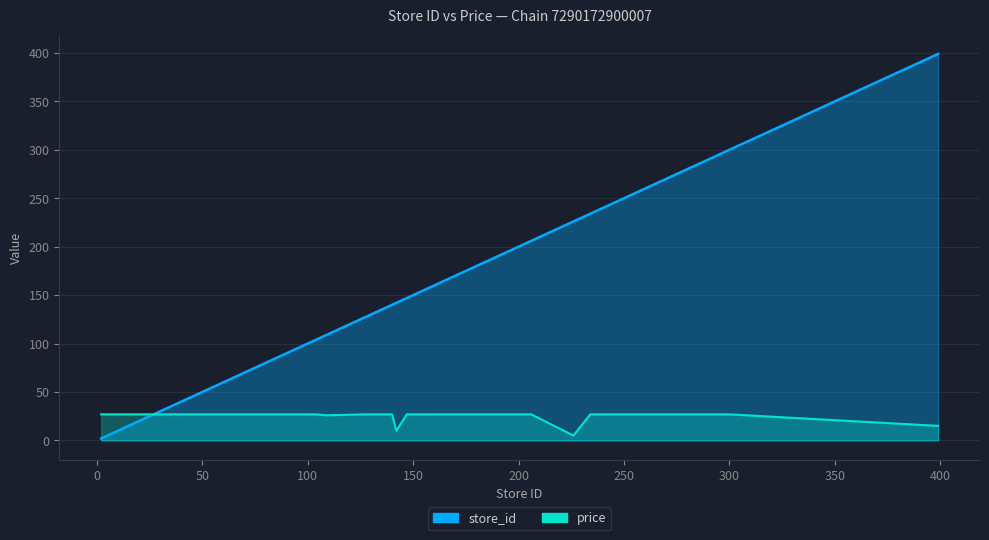

How many values in the store_id series exceed 173?

14